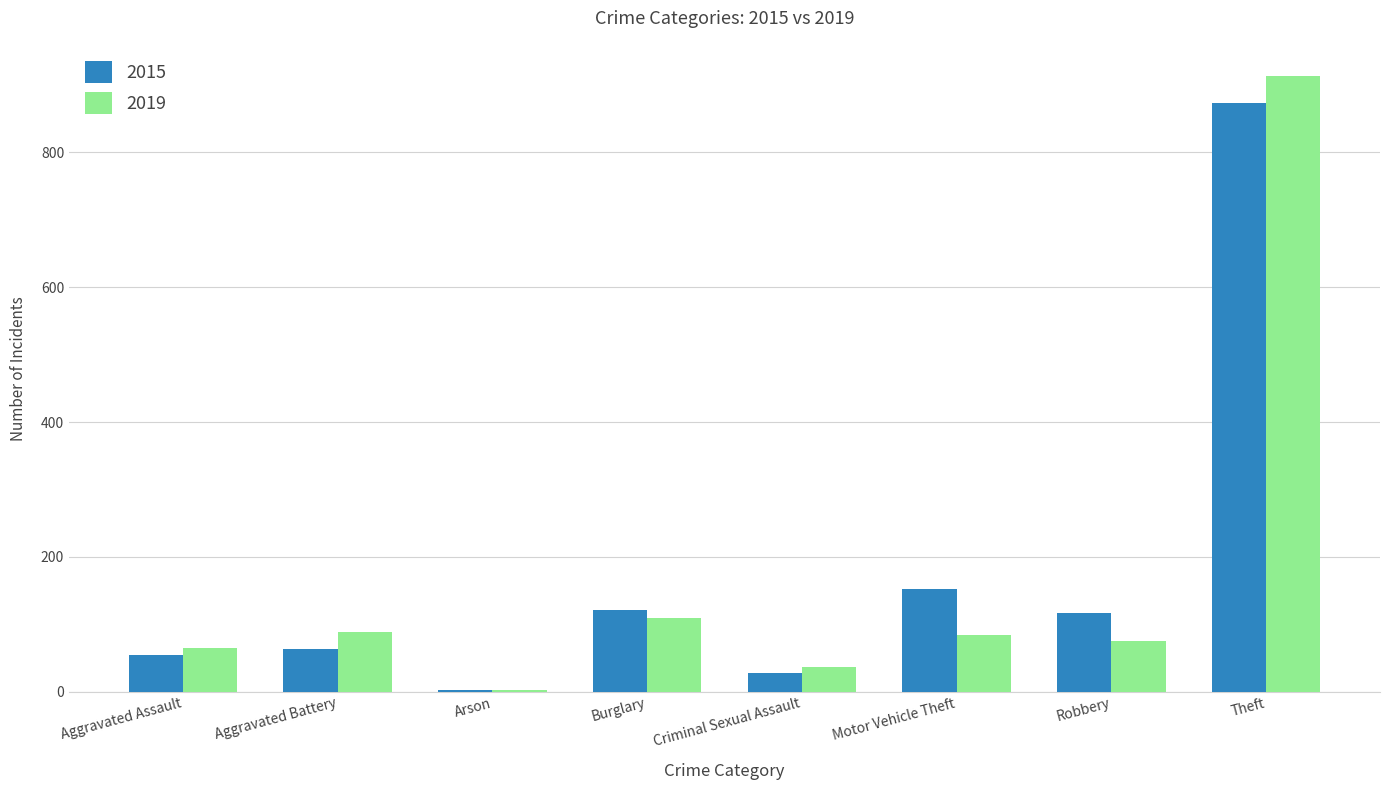

Reading right to left, what are all the values shown in this chart?

2015: Theft=874	Robbery=117	Motor Vehicle Theft=152	Criminal Sexual Assault=28	Burglary=121	Arson=2	Aggravated Battery=64	Aggravated Assault=54
2019: Theft=914	Robbery=75	Motor Vehicle Theft=84	Criminal Sexual Assault=36	Burglary=110	Arson=2	Aggravated Battery=88	Aggravated Assault=65